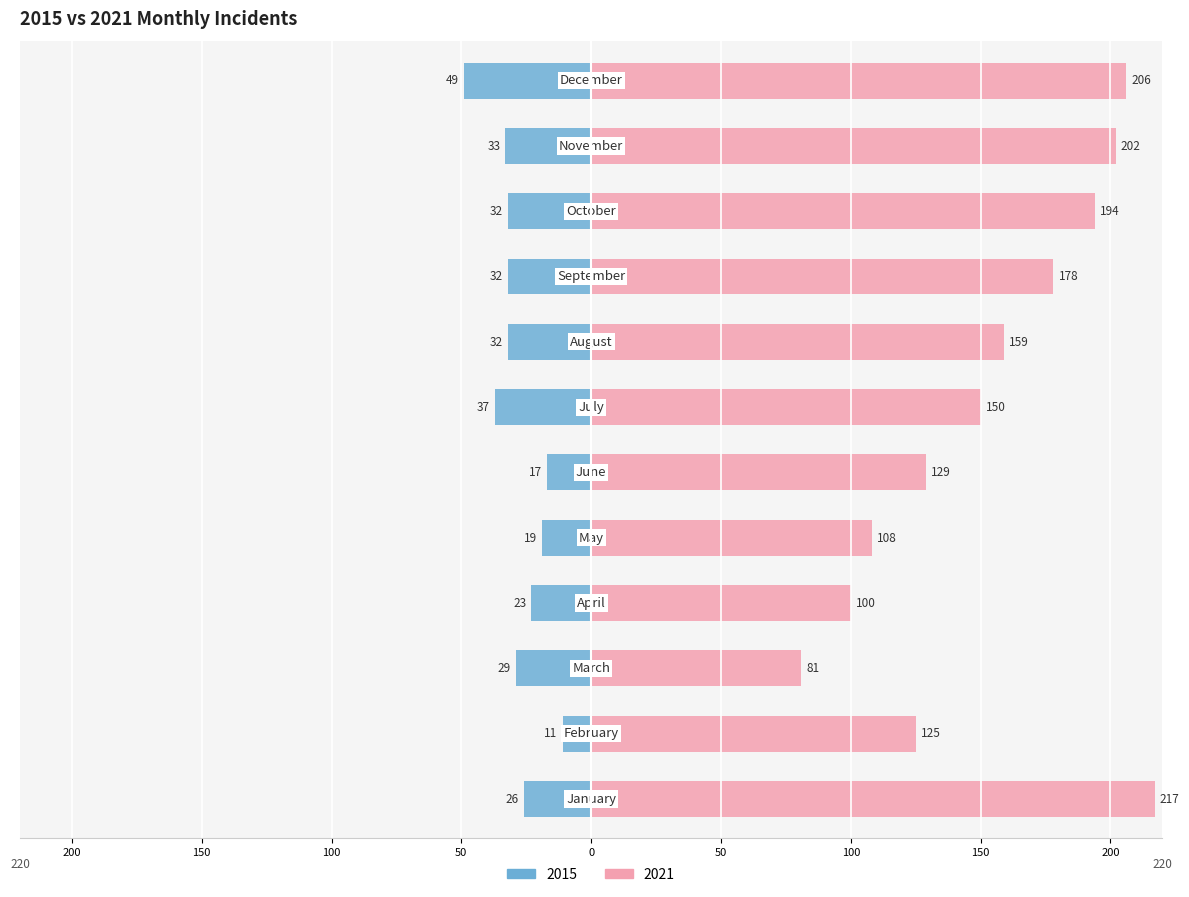

Between June and December, which series saw the biggest shift?

2021